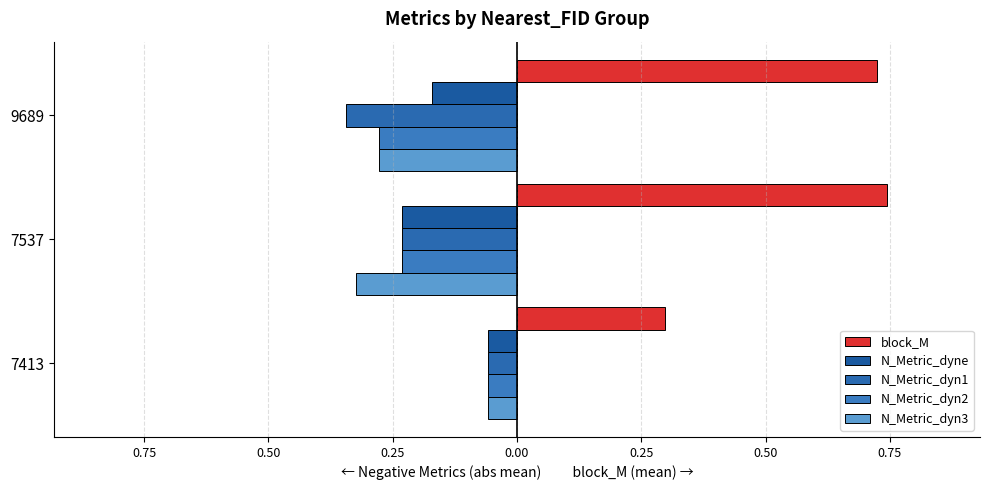

How many distinct data groups are displayed?

5